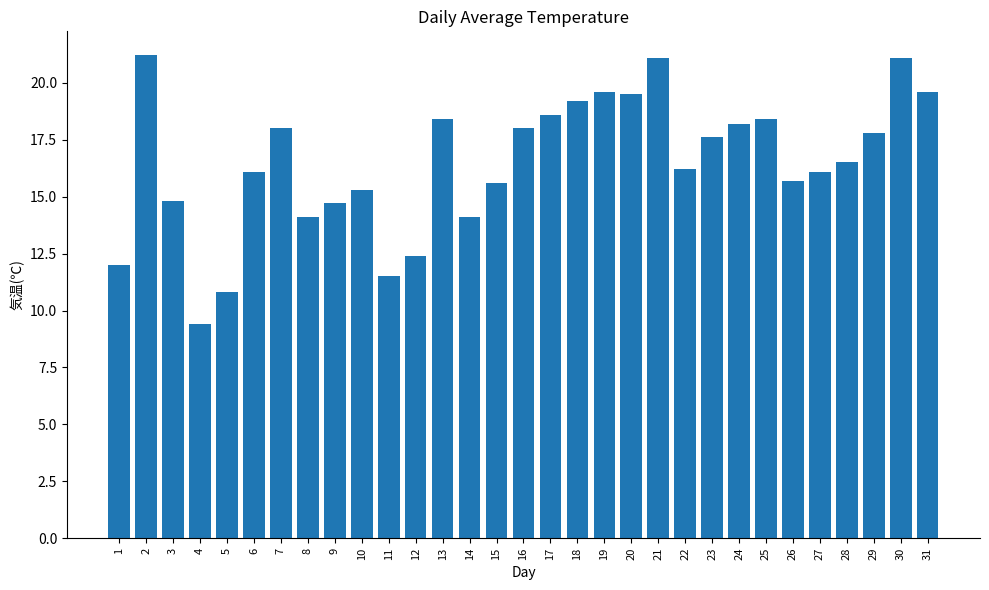

True or false: the data shows 12.0 at 20.

False